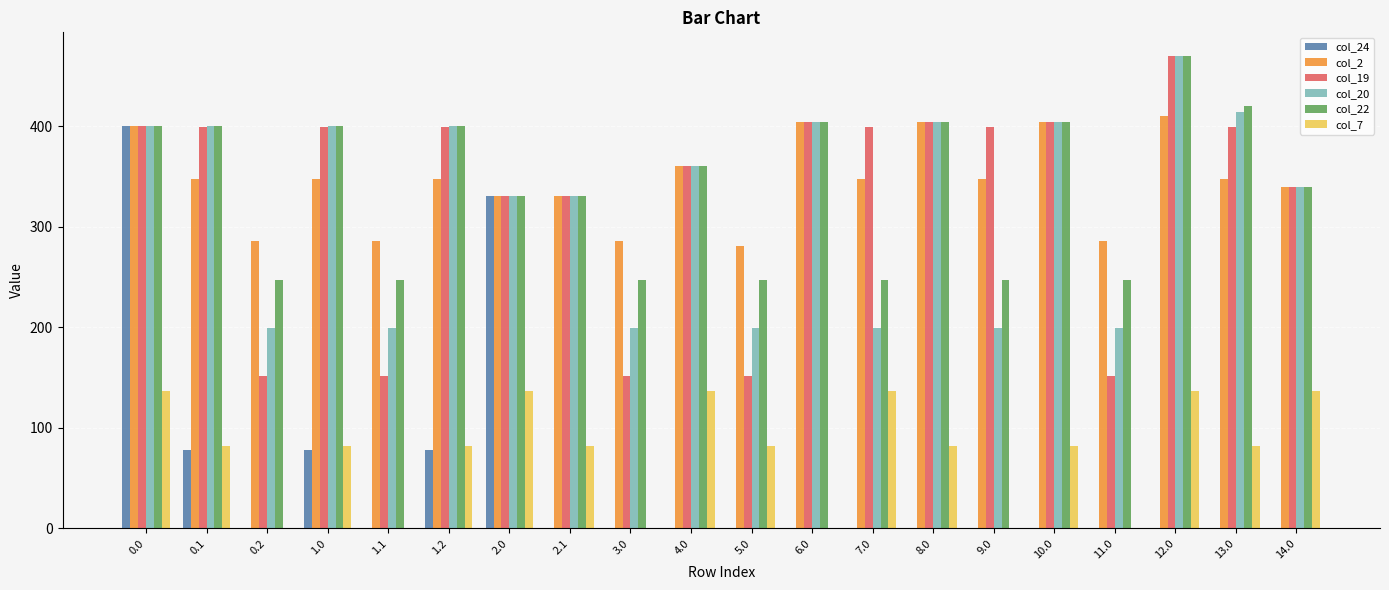

Which series has the largest total across all categories?

col_2